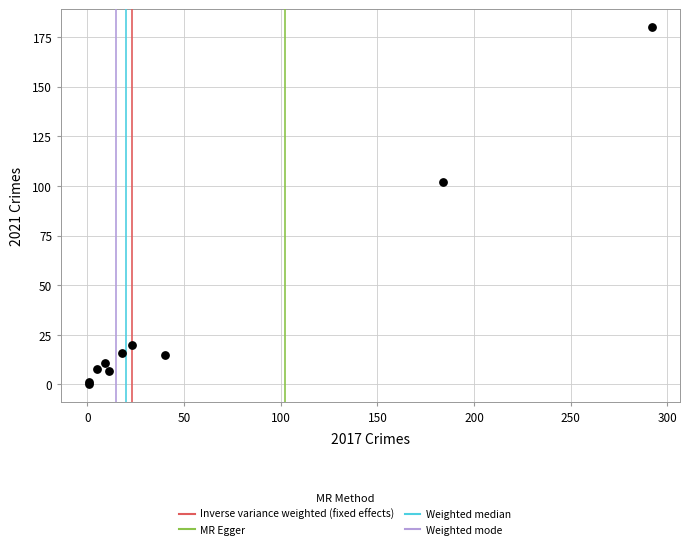

What Y value in the scatter plot is closest to 90?

102